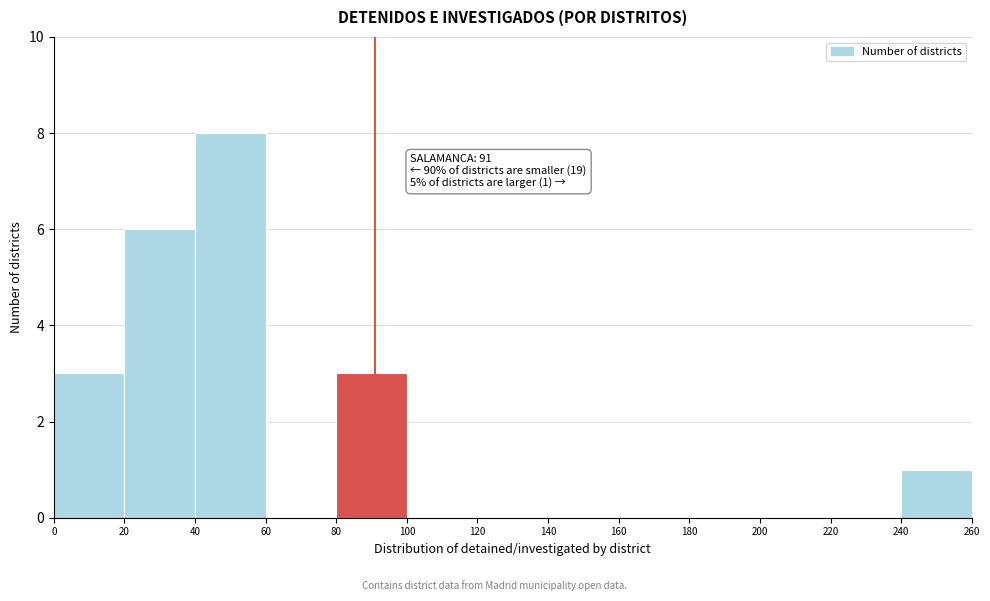

Which range on the x-axis has the tallest bar?

40 to 60